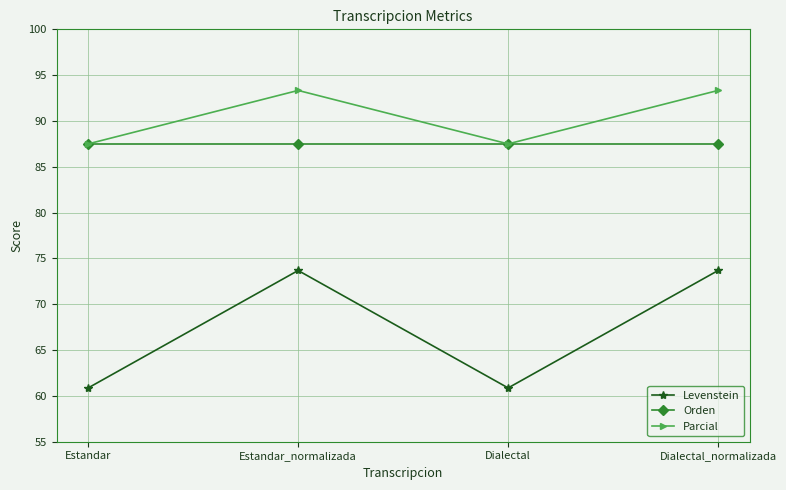

How many interior local peaks does the Levenstein series have?

1